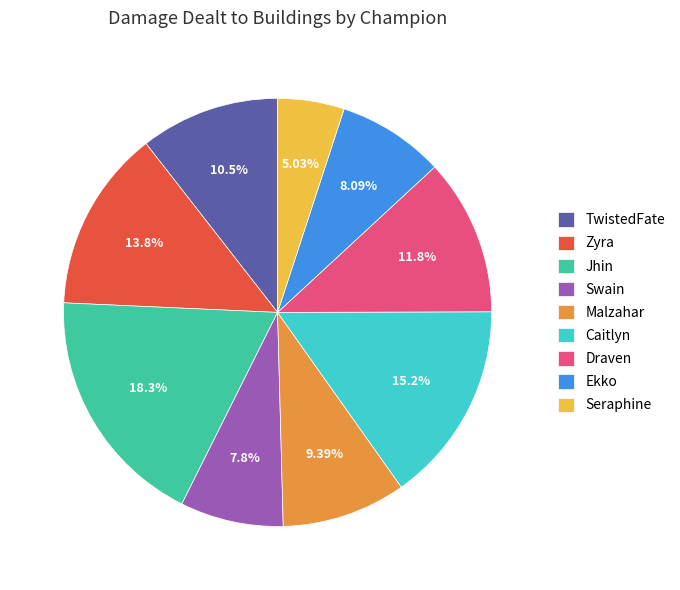

How many slices are in this pie chart?

9